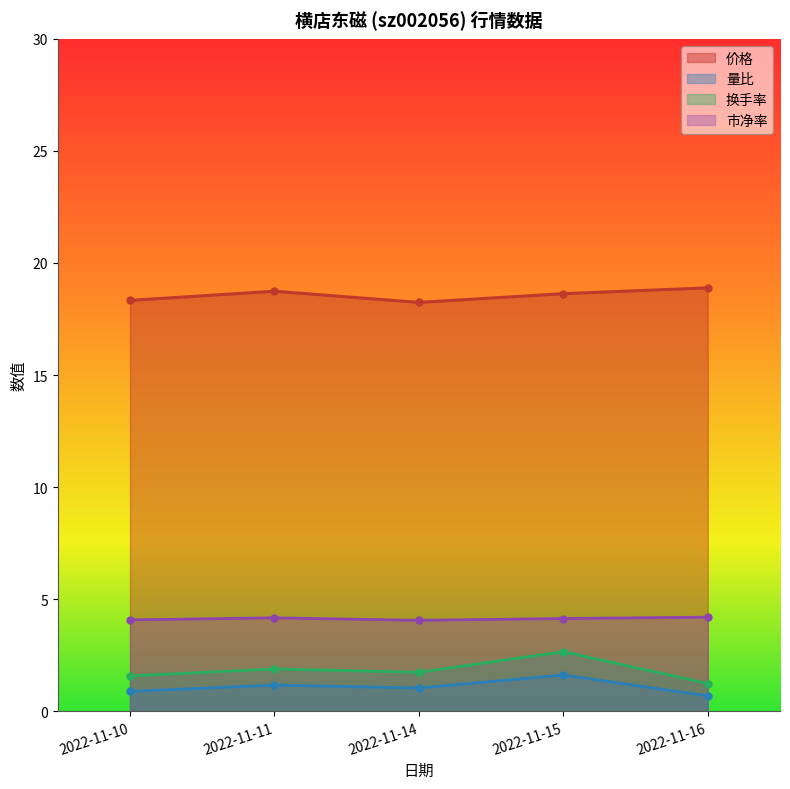

What is the difference between the highest and lowest values at 2022-11-11?

17.6